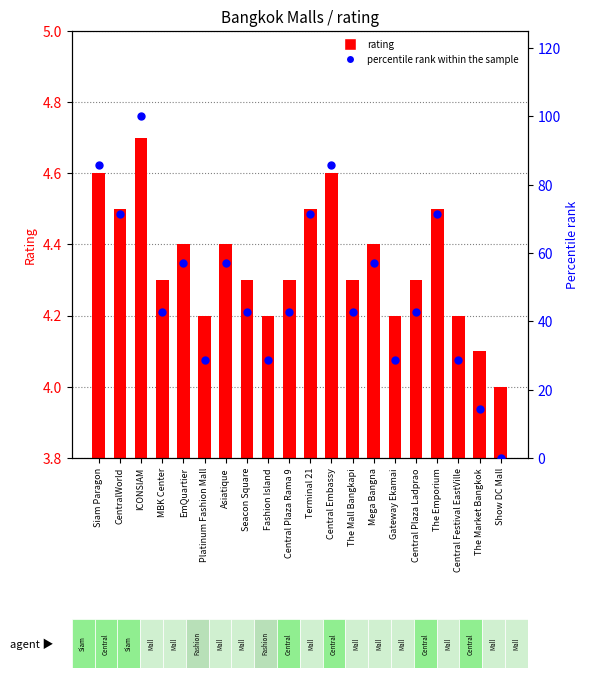

What are all the series names shown in the legend?

rating, percentile rank within the sample